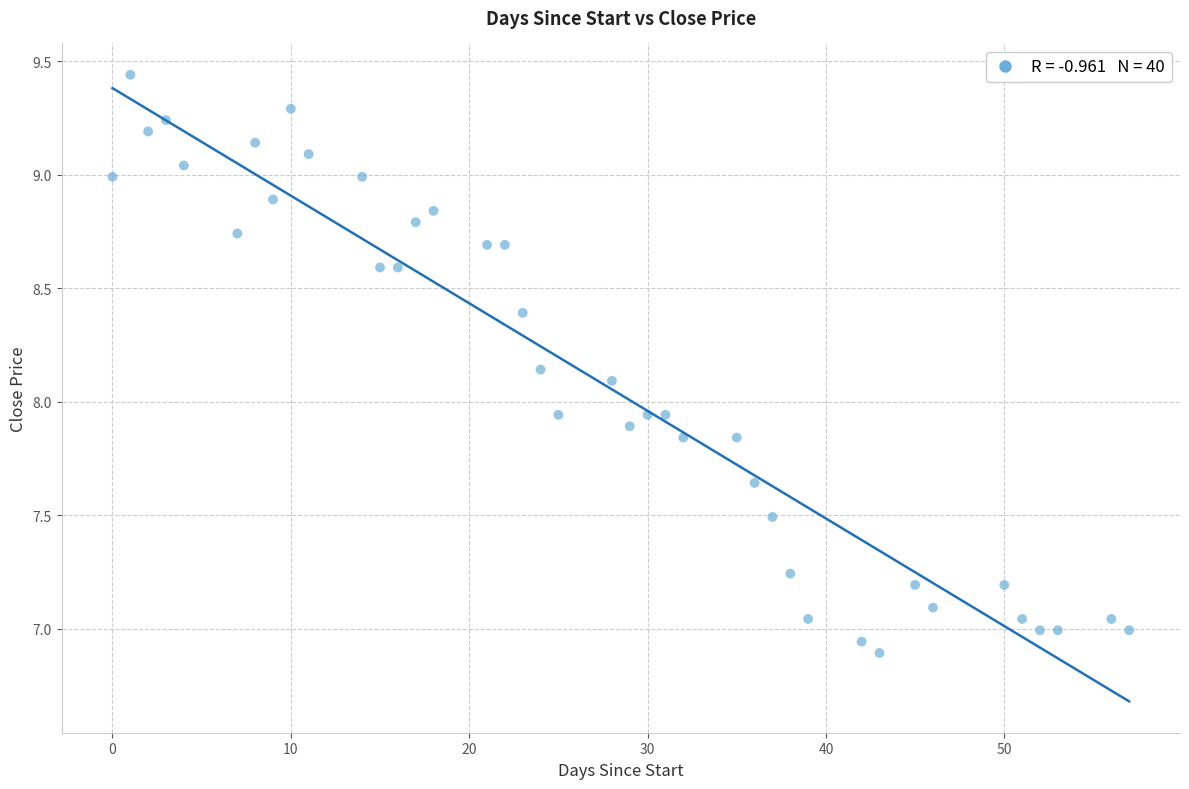

What is the range of Y values (max minus min)?

2.5